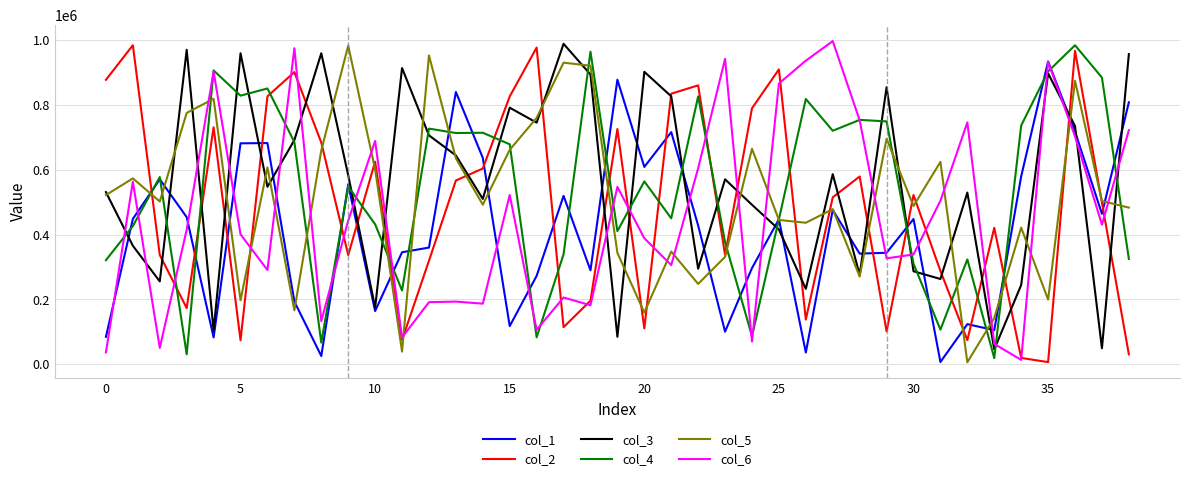

How many interior local peaks does the col_1 series have?

12